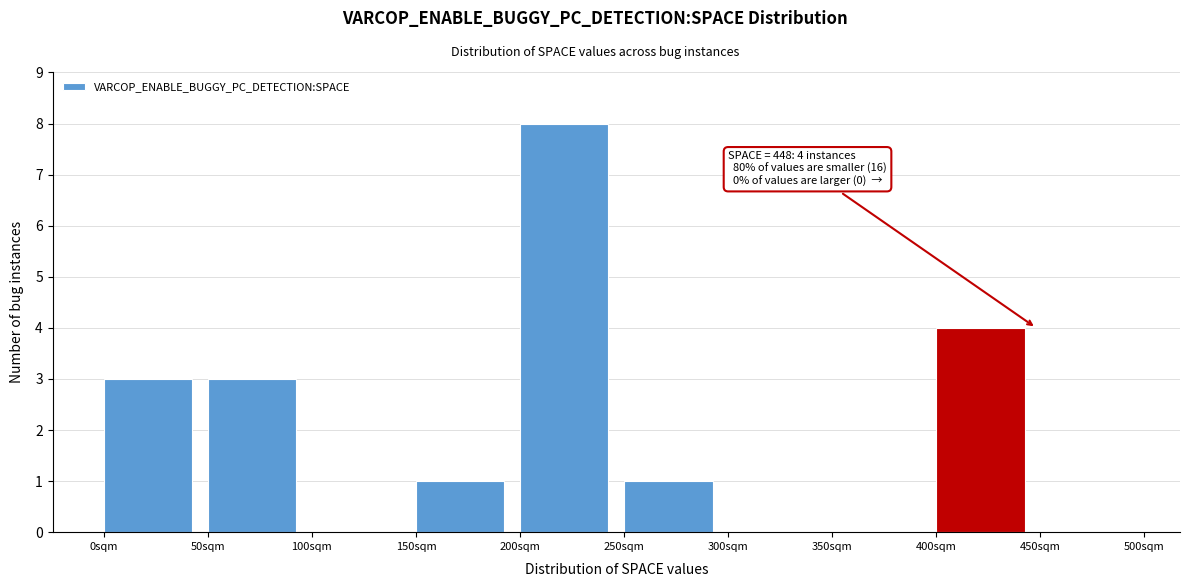

Over which range of the x-axis is the bar tallest?

200 to 250